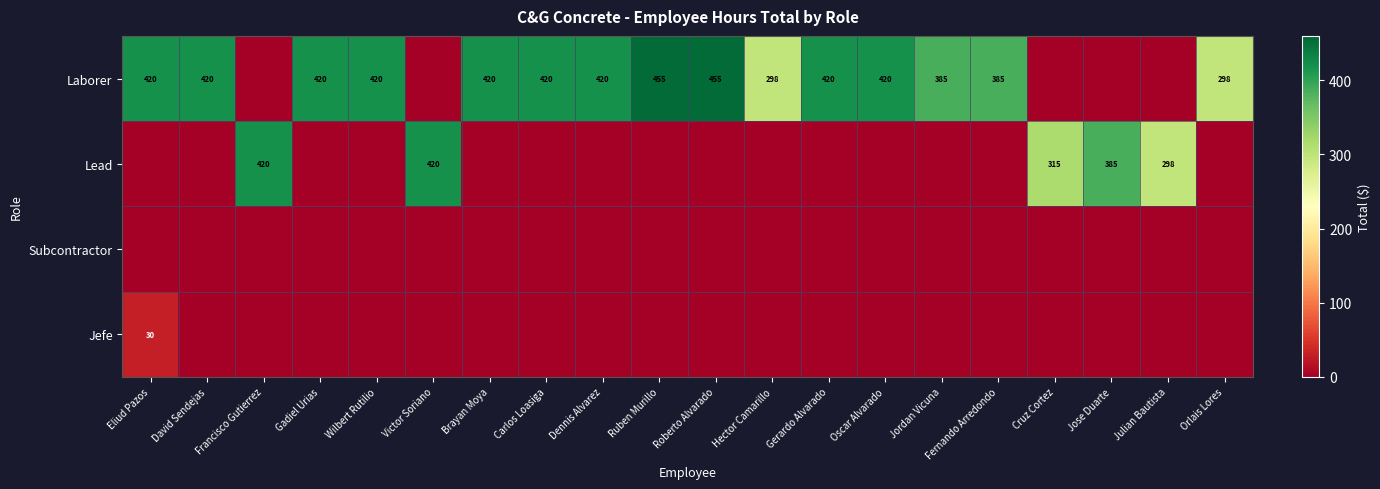

The value of Laborer at Gerardo Alvarado is 617. True or false?

False